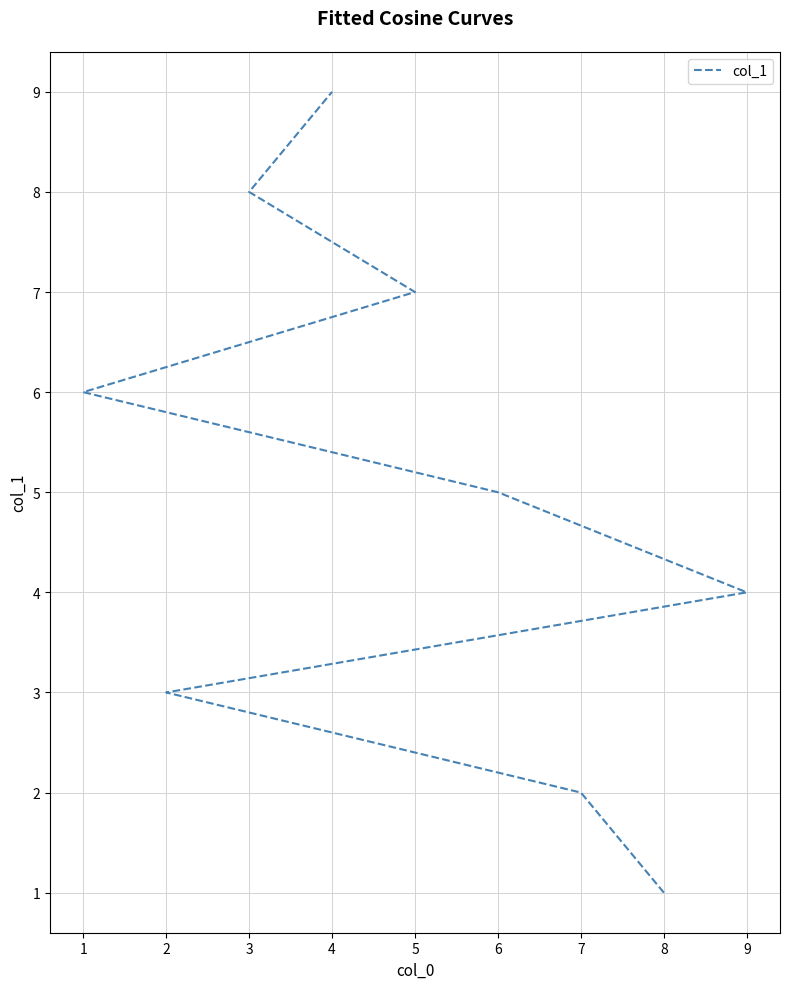

How many values are below 5?

4